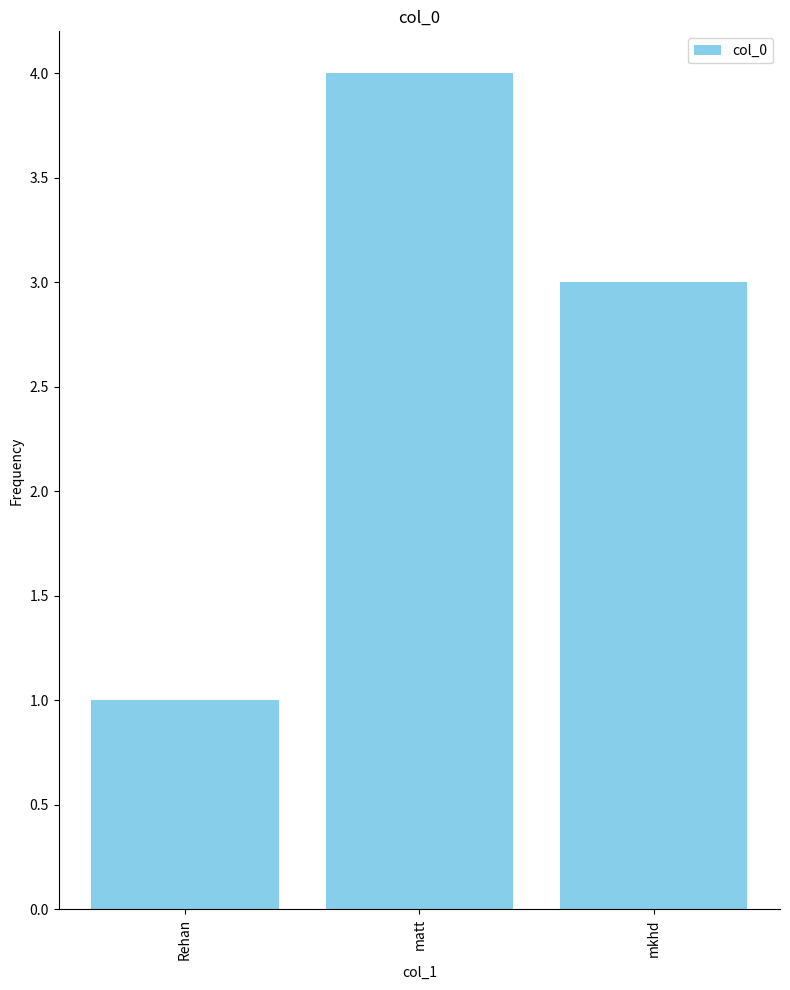

What is the ratio of the value at Rehan to the value at mkhd?

0.3